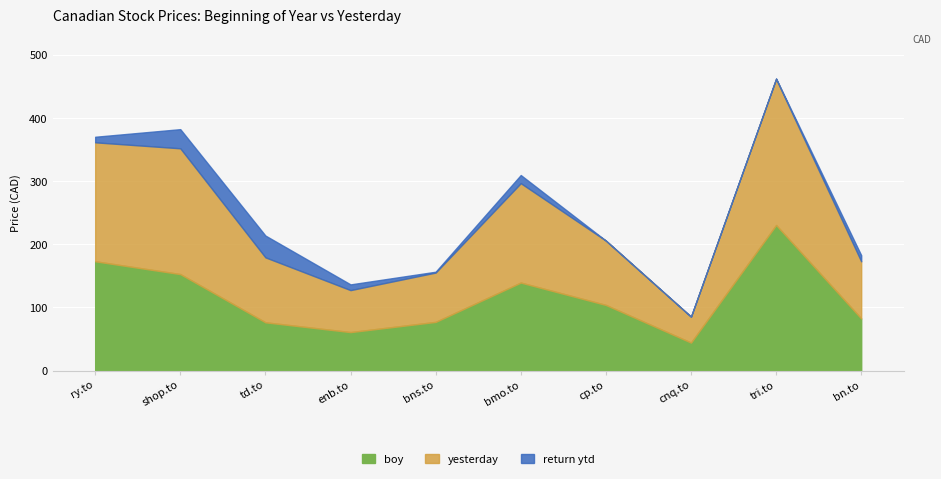

The value of boy at ry.to is 173.3. True or false?

True